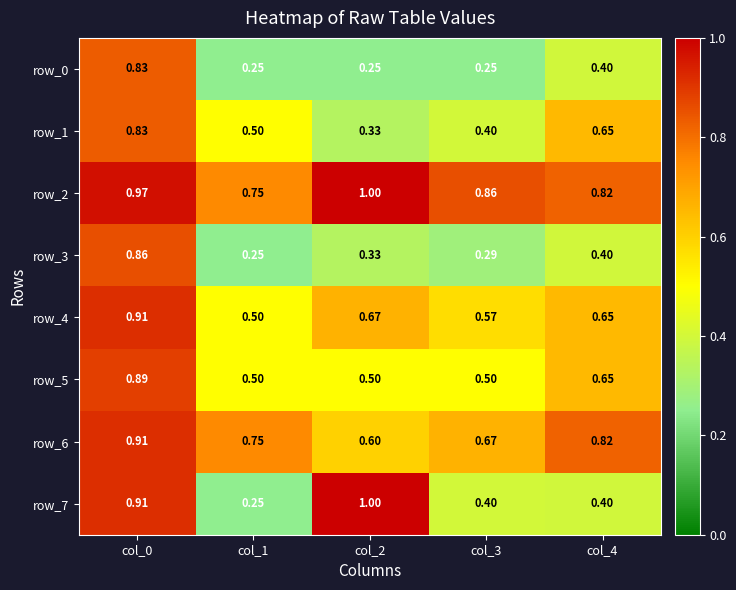

Which series has the largest range (max minus min)?

row_7